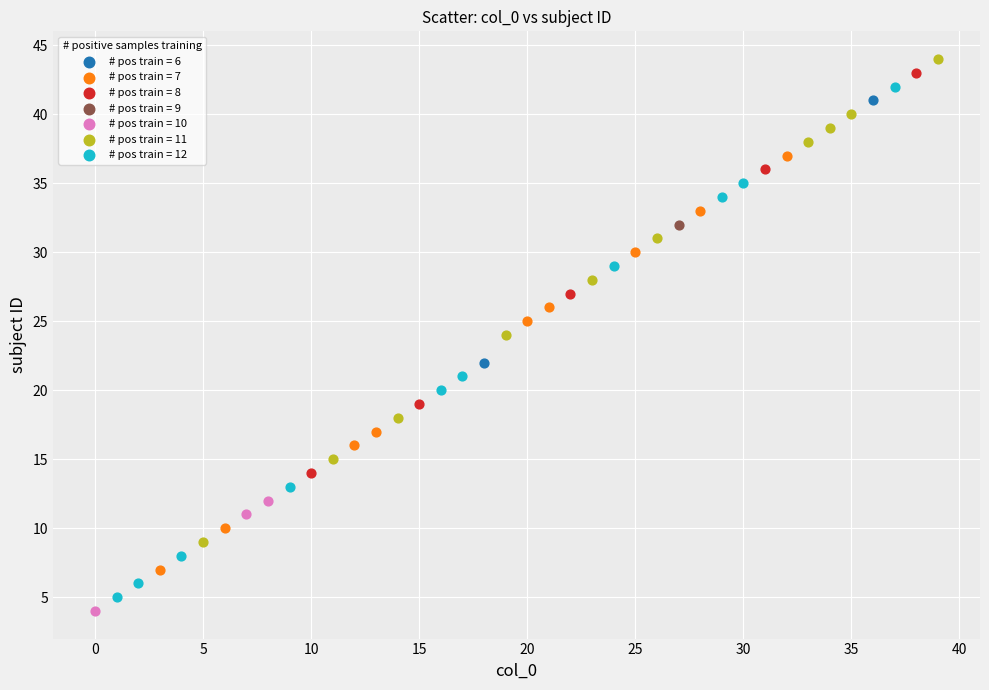

What are all the series names shown in the legend?

# pos train = 6, # pos train = 7, # pos train = 8, # pos train = 9, # pos train = 10, # pos train = 11, # pos train = 12